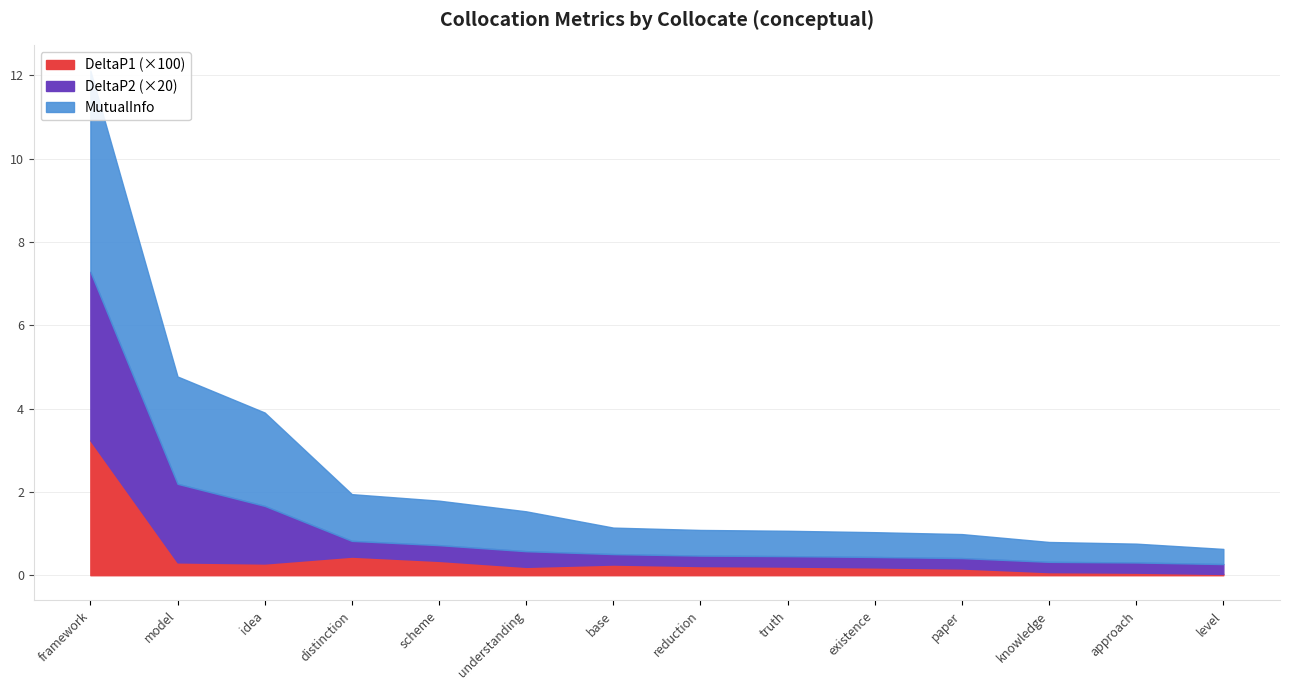

What is the label of the 8th point from the left?

reduction